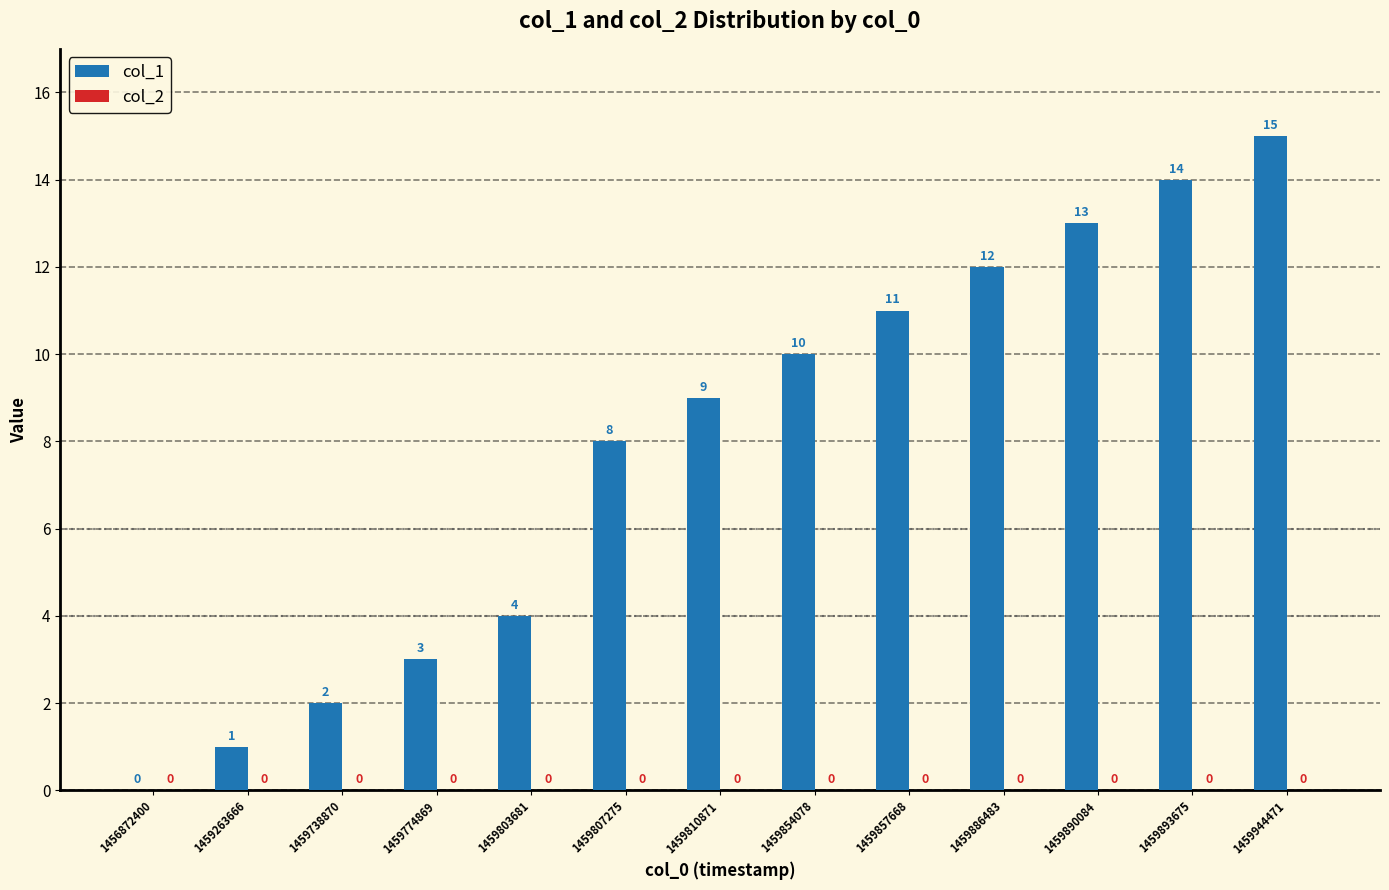

Reading right to left, transcribe all the data shown in this chart.

1459944471=15	1459893675=14	1459890084=13	1459886483=12	1459857668=11	1459854078=10	1459810871=9	1459807275=8	1459803681=4	1459774869=3	1459738870=2	1459263666=1	1456872400=0